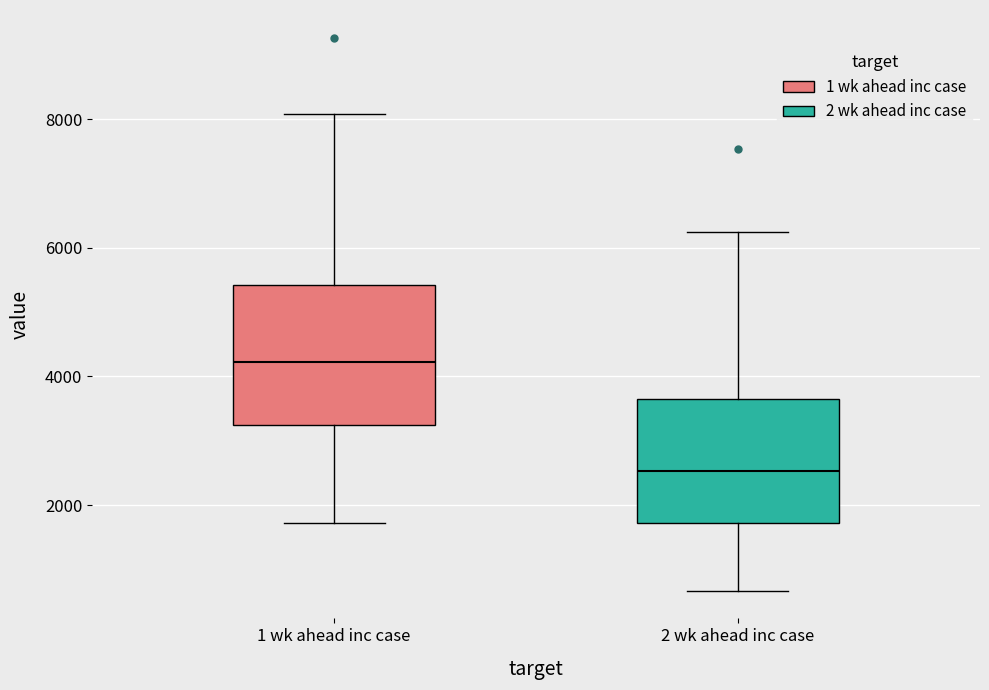

Which box has the highest median line?

1 wk ahead inc case